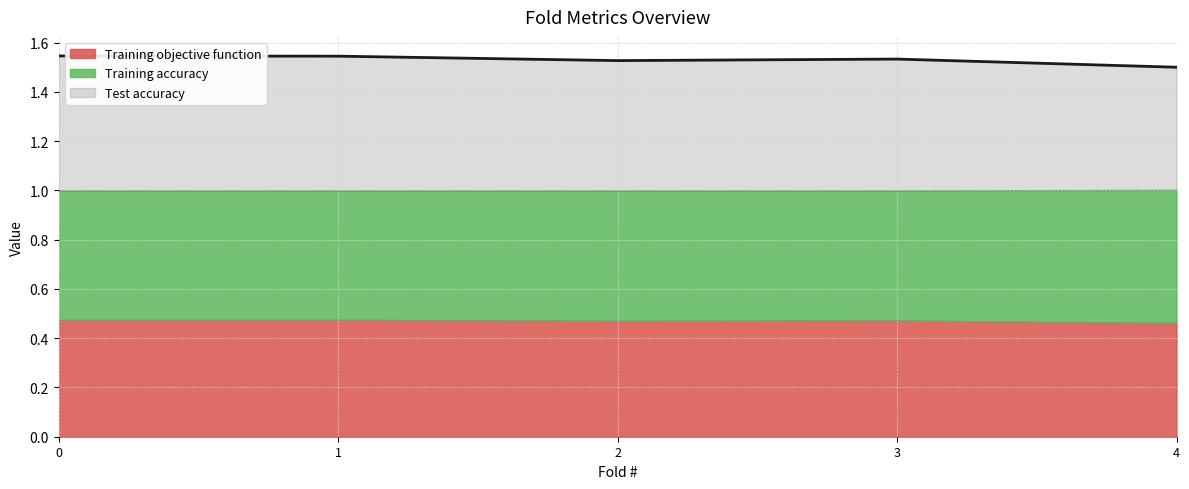

What is the maximum value shown in the chart?

0.5